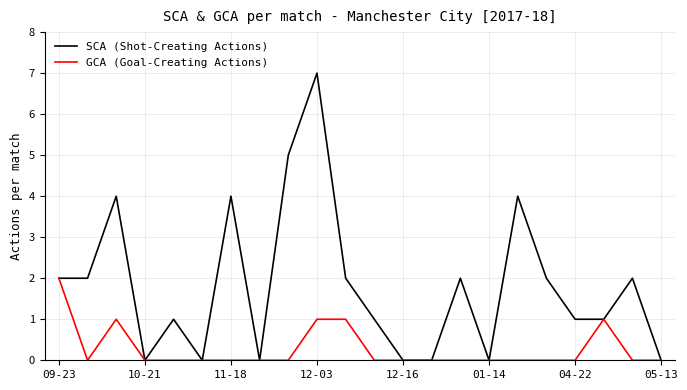

Count the SCA (Shot-Creating Actions) values in the range 0 to 2.

17